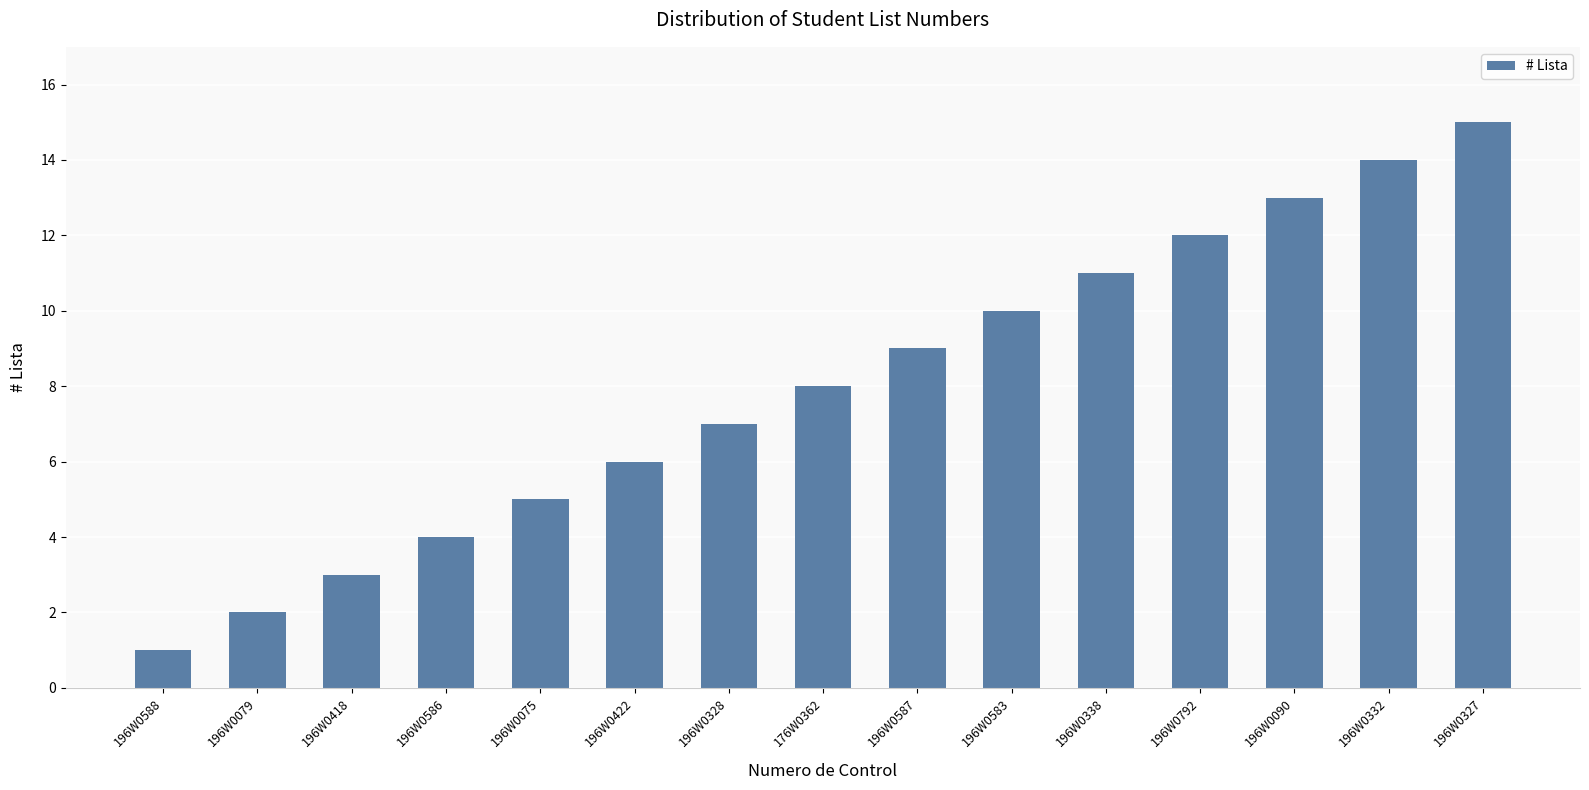

How many data points are less than 8?

7